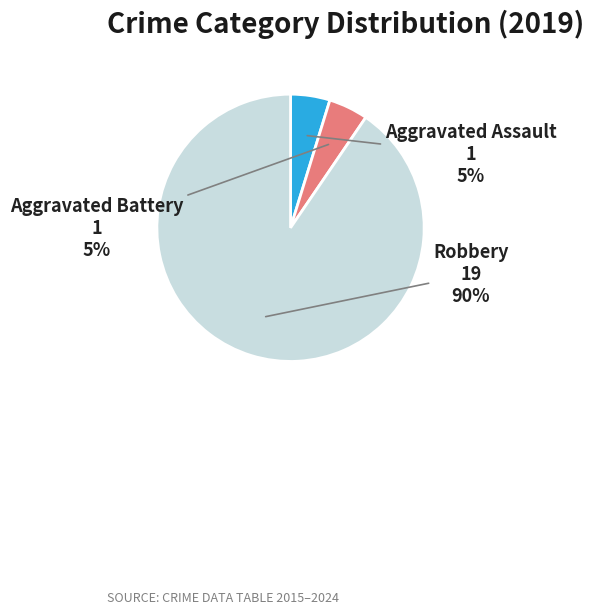

Is the sum of Aggravated Assault and Aggravated Battery greater than half?

No